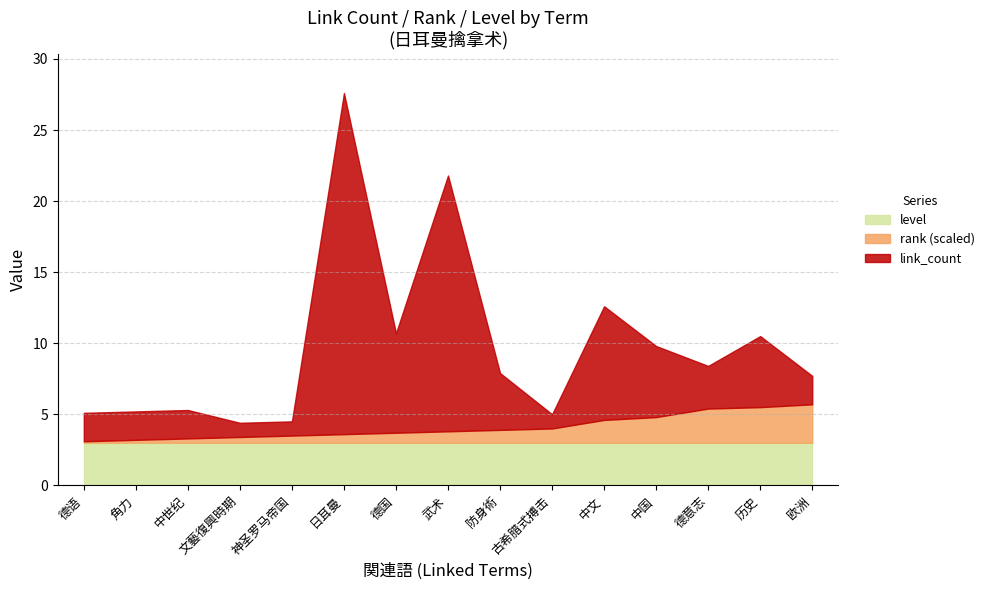

The value of level at 古希腊式搏击 is 1.8. True or false?

False